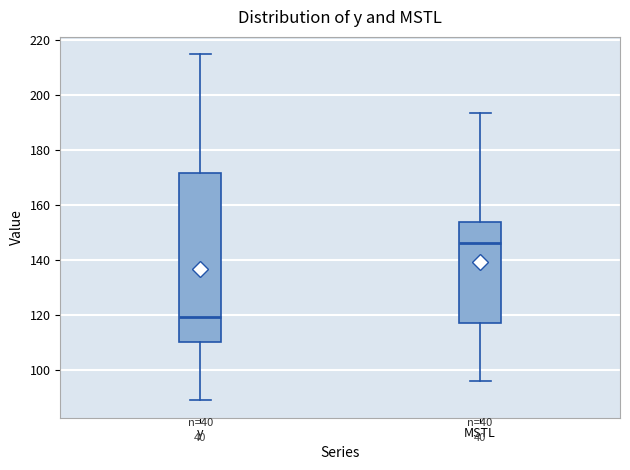

Reading left to right, transcribe this box plot: for each box, give where its median line is, the range the box spans, and where its two whiskers end, as read against the y-axis. The values are not printed on the chart, so give them approximately, as read against the axis.

y: median 120, box 110 to 172, whiskers 88 to 216
MSTL: median 146, box 118 to 154, whiskers 96 to 194